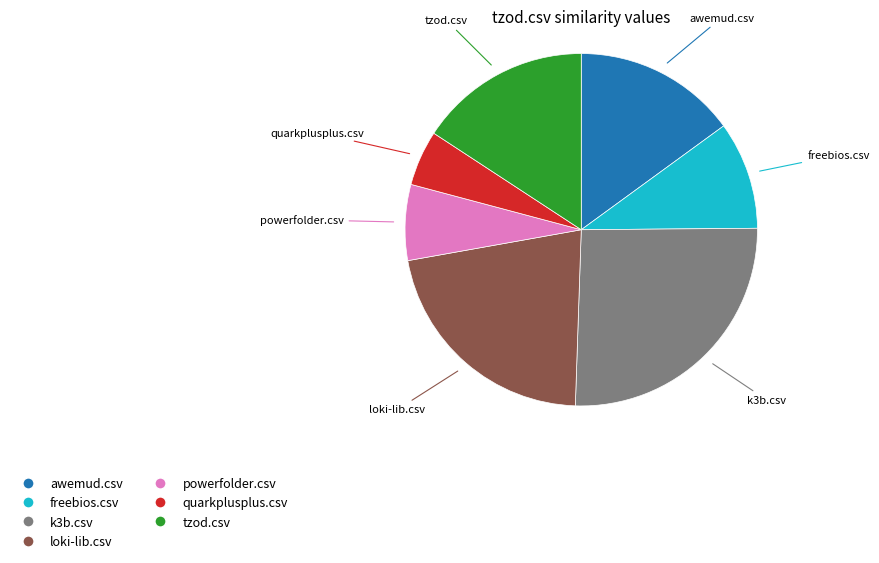

What is the smallest slice in the pie chart?

quarkplusplus.csv